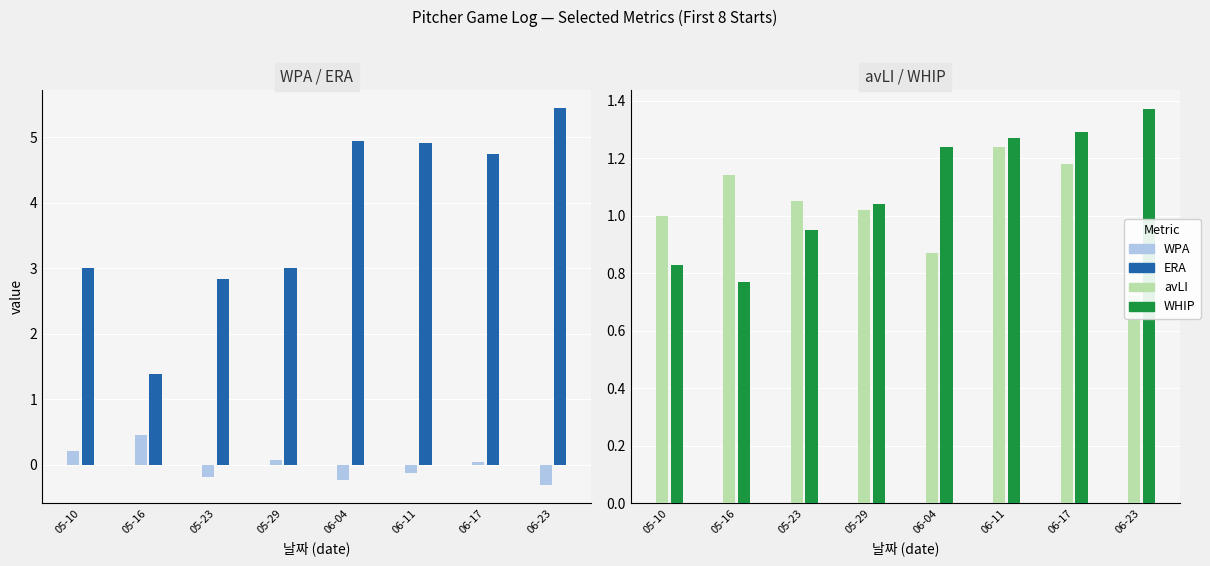

What position from the left is 05-10?

1